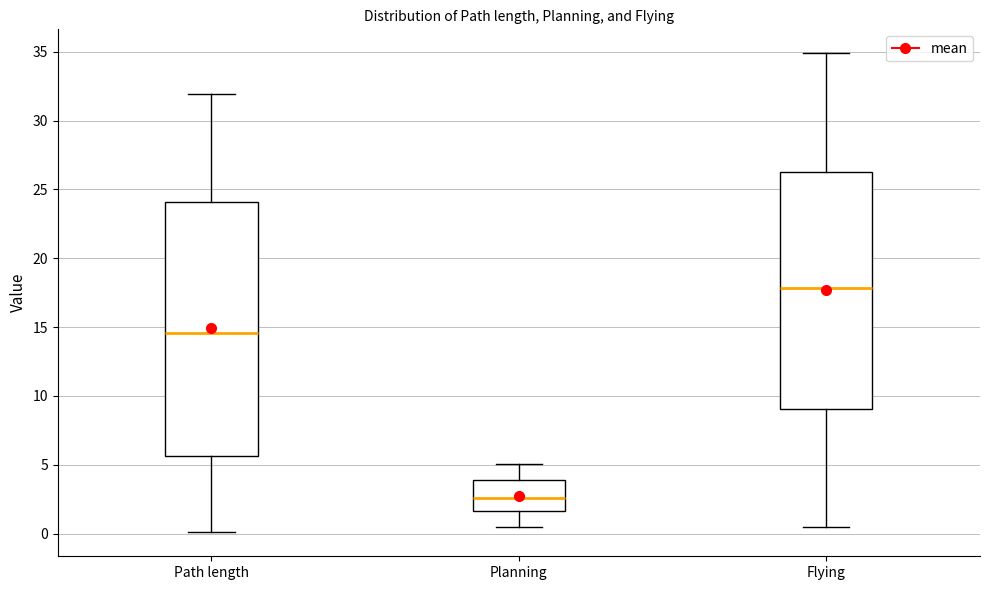

Reading left to right, transcribe this box plot: for each box, give where its median line is, the range the box spans, and where its two whiskers end, as read against the y-axis. The values are not printed on the chart, so give them approximately, as read against the axis.

Path length: median 14.5, box 5.5 to 24.0, whiskers 0.0 to 32.0
Planning: median 2.5, box 1.5 to 4.0, whiskers 0.5 to 5.0
Flying: median 18.0, box 9.0 to 26.5, whiskers 0.5 to 35.0